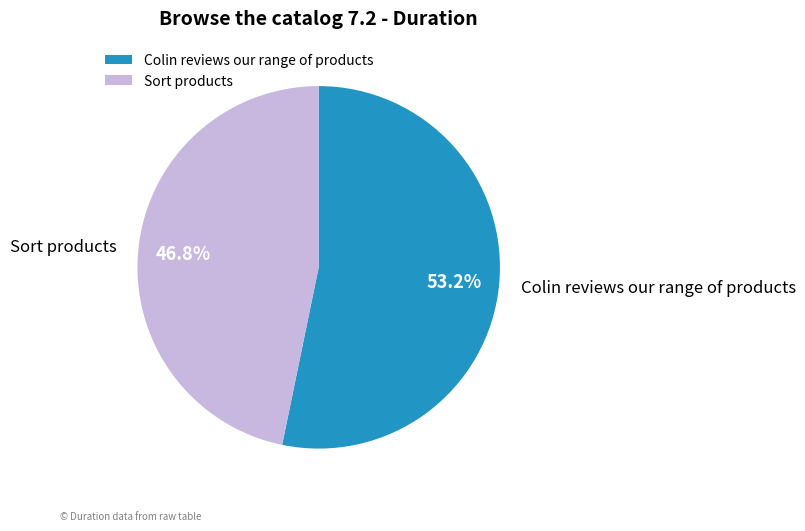

Which category accounts for the majority?

Colin reviews our range of products